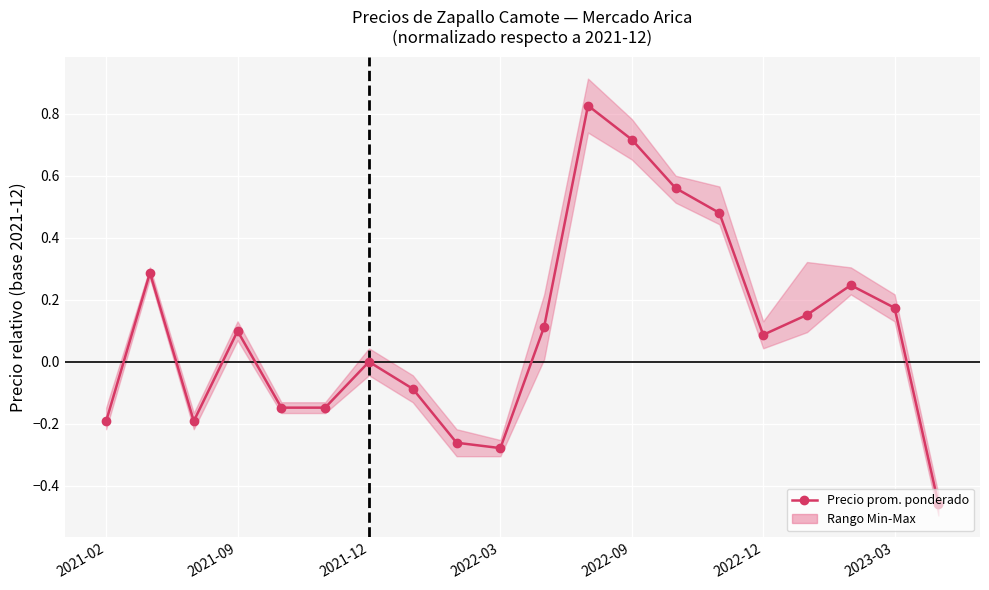

Reading left to right, list all the values displayed in this chart.

-0.2	0.3	-0.2	0.1	-0.1	-0.1	0.0	-0.1	-0.3	-0.3	0.1	0.8	0.7	0.6	0.5	0.1	0.2	0.2	0.2	-0.5